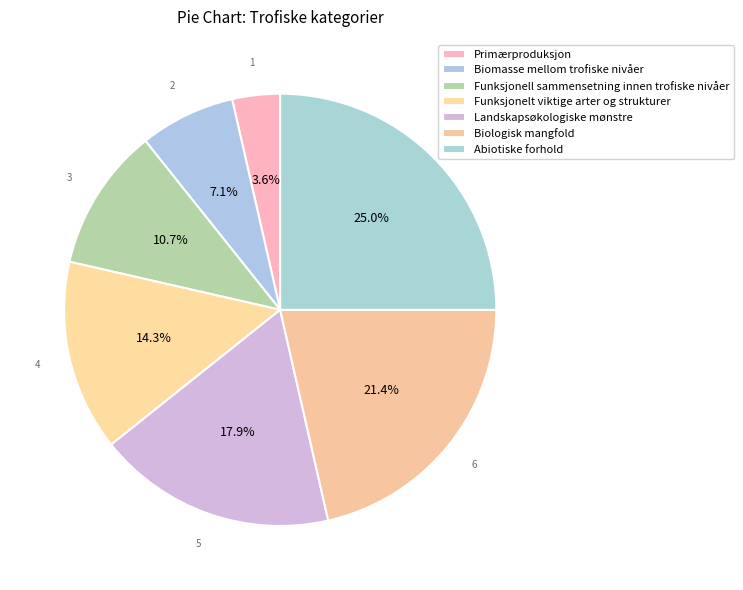

How many segments does this pie chart have?

7